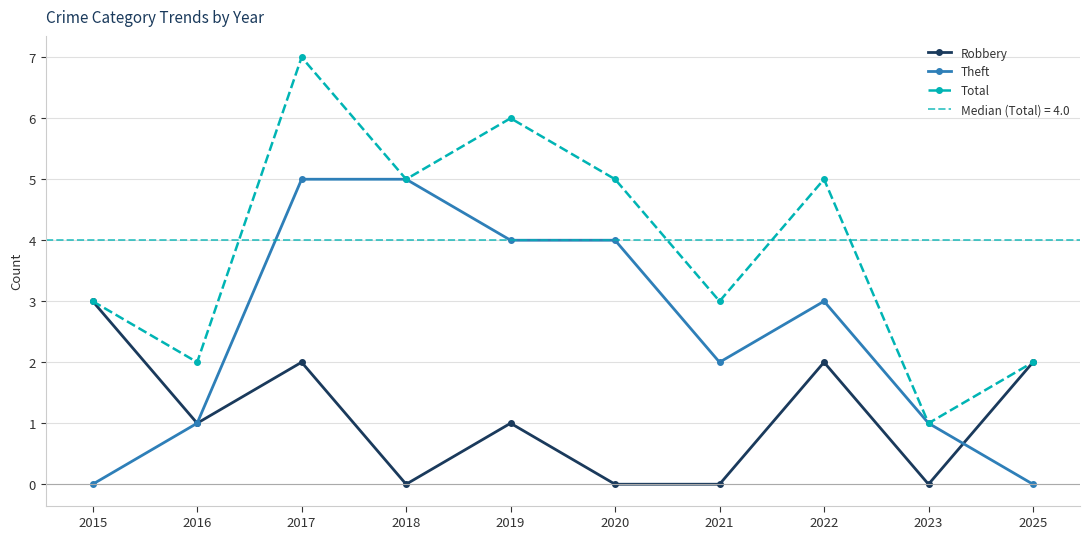

At how many categories does at least one series exceed 3?

5